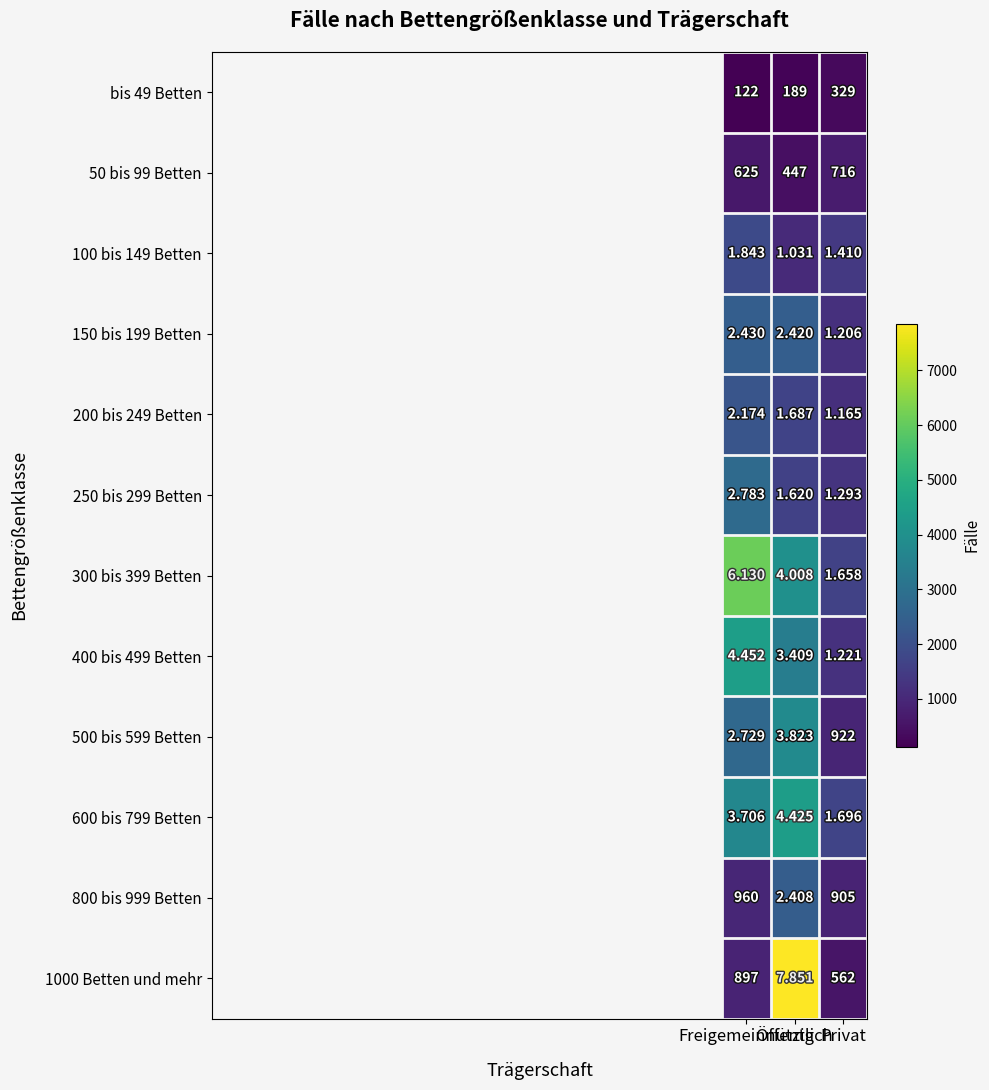

Rank the series at Privat from lowest to highest value.

bis 49 Betten, 1000 Betten und mehr, 50 bis 99 Betten, 800 bis 999 Betten, 500 bis 599 Betten, 200 bis 249 Betten, 150 bis 199 Betten, 400 bis 499 Betten, 250 bis 299 Betten, 100 bis 149 Betten, 300 bis 399 Betten, 600 bis 799 Betten